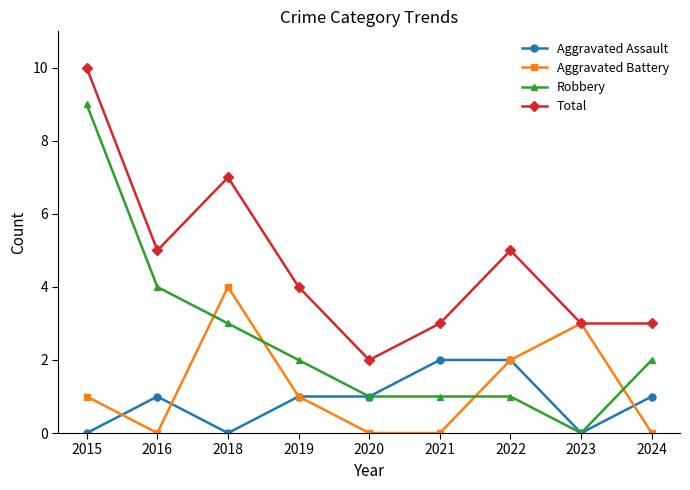

The Robbery series shows 4 at 2016. True or false?

True